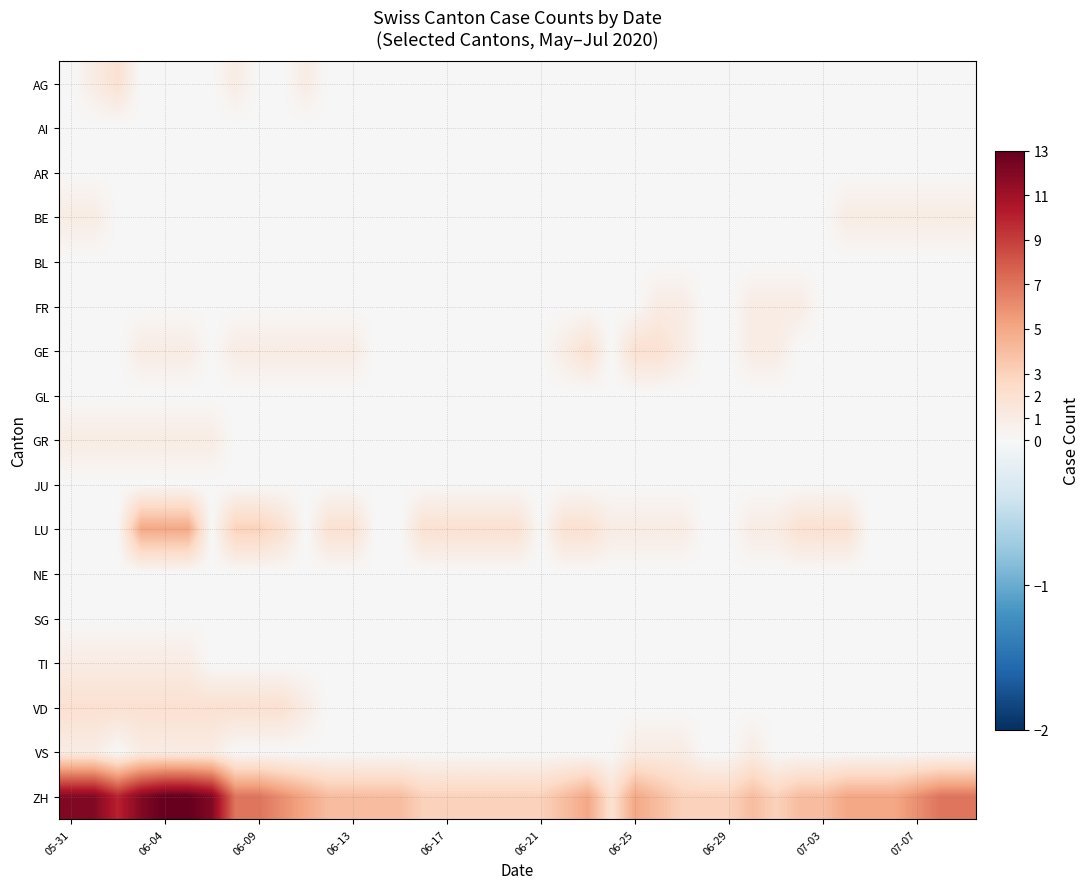

Reading right to left, transcribe all the data shown in this chart.

AG: 0	0	0	0	0	0	0	0	0	0	0	0	0	0	0	0	0	0	0	0	0	0	0	0	0	0	0	0	1	0	0	1	0	0	0	0	2	1	0
AI: 0	0	0	0	0	0	0	0	0	0	0	0	0	0	0	0	0	0	0	0	0	0	0	0	0	0	0	0	0	0	0	0	0	0	0	0	0	0	0
AR: 0	0	0	0	0	0	0	0	0	0	0	0	0	0	0	0	0	0	0	0	0	0	0	0	0	0	0	0	0	0	0	0	0	0	0	0	0	0	0
BE: 1	1	1	1	1	1	0	0	0	0	0	0	0	0	0	0	0	0	0	0	0	0	0	0	0	0	0	0	0	0	0	0	0	0	0	0	0	1	1
BL: 0	0	0	0	0	0	0	0	0	0	0	0	0	0	0	0	0	0	0	0	0	0	0	0	0	0	0	0	0	0	0	0	0	0	0	0	0	0	0
FR: 0	0	0	0	0	0	0	1	1	1	0	0	1	1	0	0	0	0	0	0	0	0	0	0	0	0	0	0	0	0	0	0	0	0	0	0	0	0	0
GE: 0	0	0	0	0	0	0	0	1	1	0	0	1	2	2	0	2	1	0	0	0	0	0	0	0	0	1	1	1	1	1	1	0	1	1	1	0	0	0
GL: 0	0	0	0	0	0	0	0	0	0	0	0	0	0	0	0	0	0	0	0	0	0	0	0	0	0	0	0	0	0	0	0	0	0	0	0	0	0	0
GR: 0	0	0	0	0	0	0	0	0	0	0	0	0	0	0	0	0	0	0	0	0	0	0	0	0	0	0	0	0	0	0	0	1	1	1	1	1	1	1
JU: 0	0	0	0	0	0	0	0	0	0	0	0	0	0	0	0	0	0	0	0	0	0	0	0	0	0	0	0	0	0	0	0	0	0	0	0	0	0	0
LU: 0	0	0	0	0	2	2	2	1	1	0	0	1	1	1	1	2	2	0	2	2	2	2	2	0	0	2	2	0	2	3	3	0	5	5	5	0	0	0
NE: 0	0	0	0	0	0	0	0	0	0	0	0	0	0	0	0	0	0	0	0	0	0	0	0	0	0	0	0	0	0	0	0	0	0	0	0	0	0	0
SG: 0	0	0	0	0	0	0	0	0	0	0	0	0	0	0	0	0	0	0	0	0	0	0	0	0	0	0	0	0	0	0	0	0	0	0	0	0	0	0
TI: 0	0	0	0	0	0	0	0	0	0	0	0	0	0	0	0	0	0	0	0	0	0	0	0	0	0	0	0	0	0	0	0	0	1	1	1	1	1	1
VD: 0	0	0	0	0	0	0	0	0	0	0	0	0	0	0	0	0	0	0	0	0	0	0	0	0	0	0	0	1	2	2	2	2	2	2	2	2	2	2
VS: 0	0	0	0	0	0	0	0	0	1	0	0	1	1	1	0	0	0	0	0	0	0	0	0	0	0	0	0	0	0	0	0	1	1	1	1	0	1	1
ZH: 7	7	6	5	5	5	4	4	3	4	3	3	3	4	5	2	5	4	3	3	3	3	3	3	4	4	4	4	5	6	7	7	12	13	13	12	10	12	12